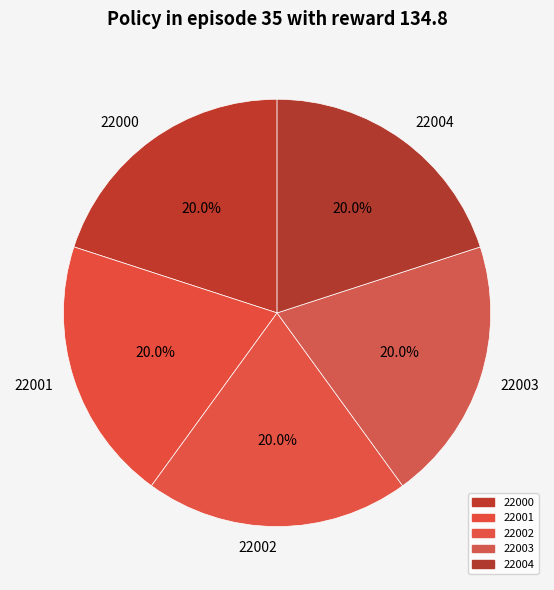

What is the ratio of the value at 22001 to the value at 22000?

1.0